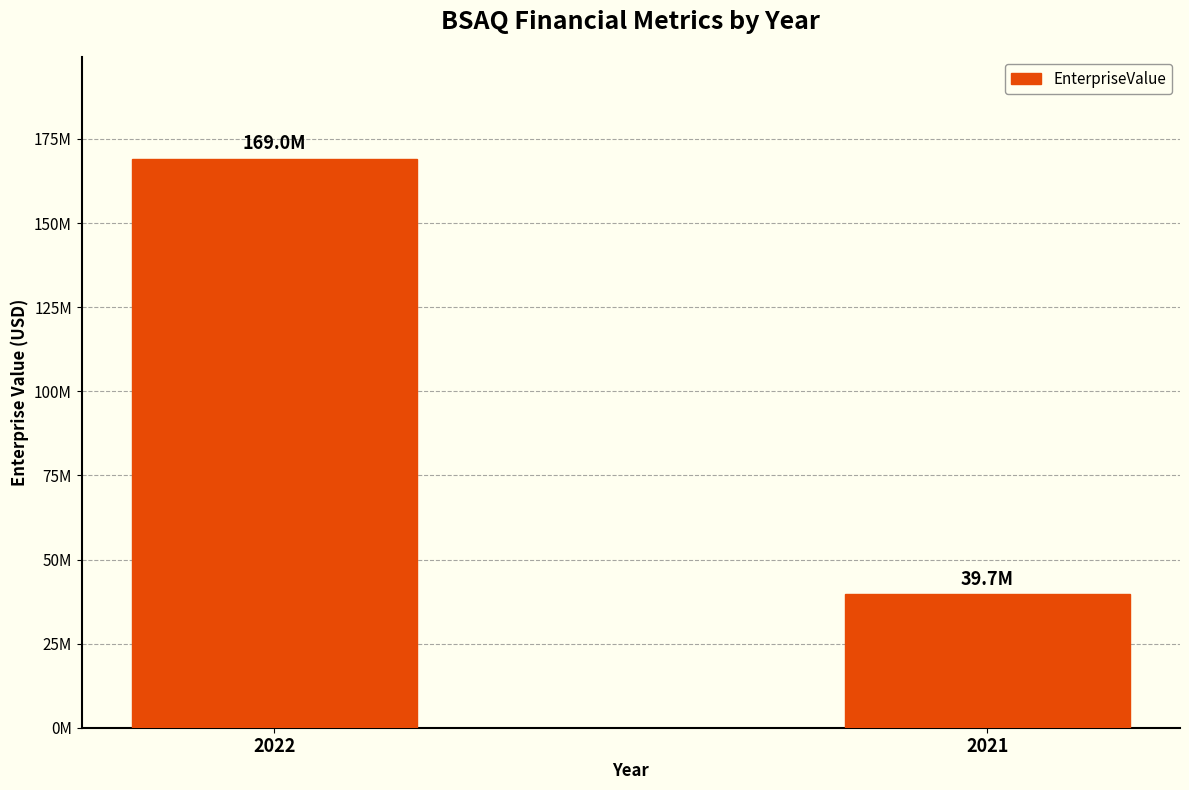

What is the smallest value displayed?

39683792.5